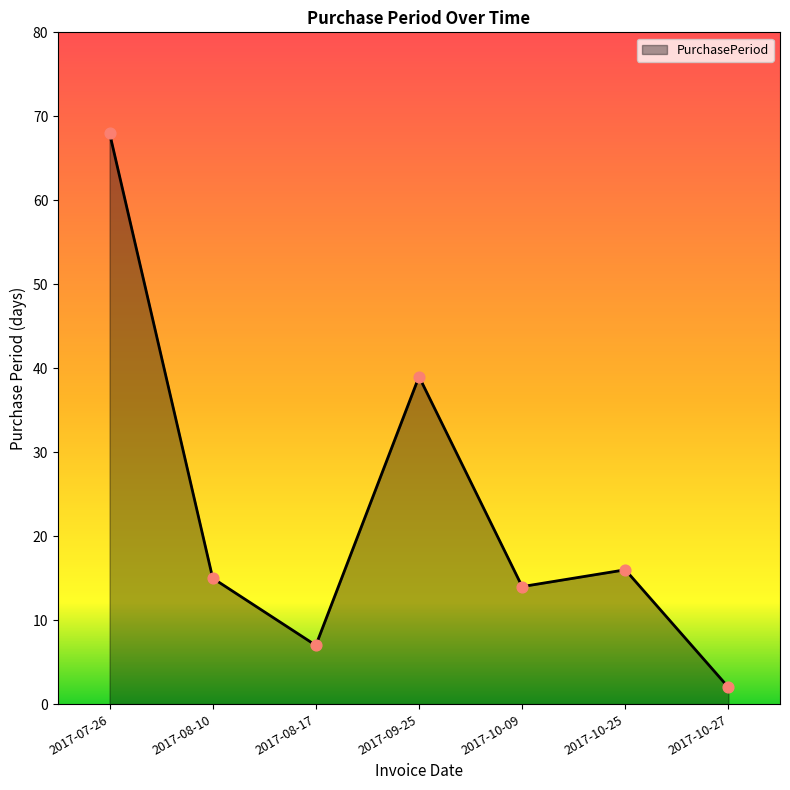

What is the change in value from 2017-09-25 to 2017-10-27?

-37